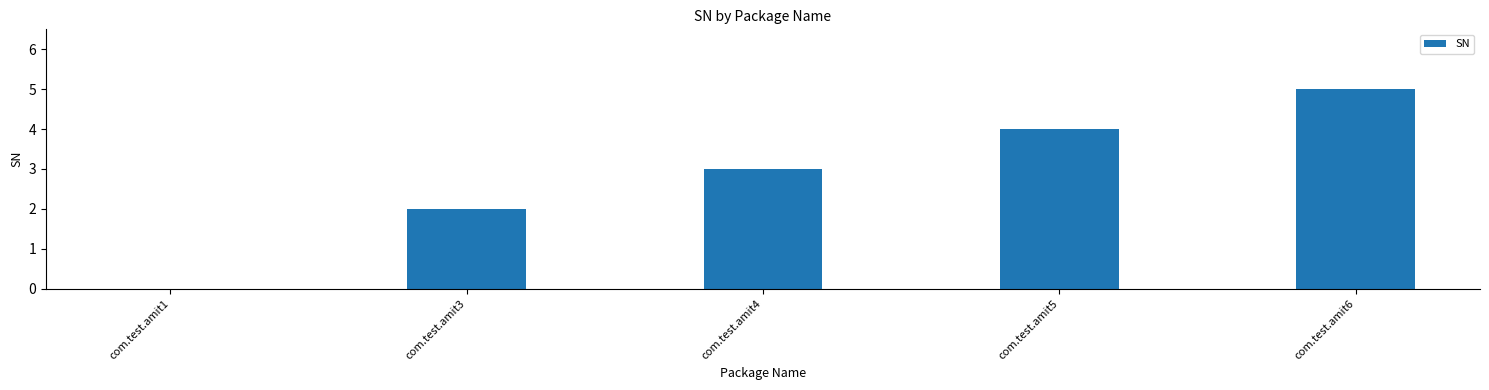

What is the ratio of the value at com.test.amit5 to the value at com.test.amit6?

0.8